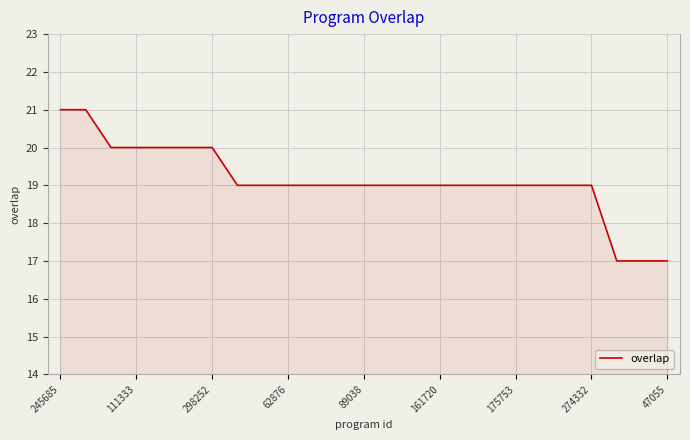

What is the greatest value displayed?

21